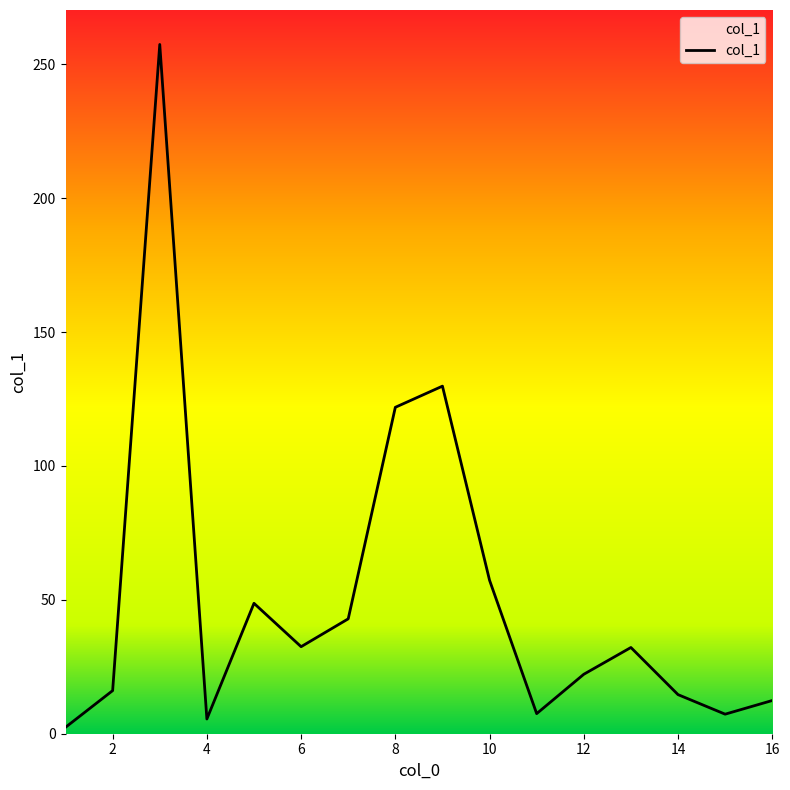

What is the maximum value shown in the chart?

257.4